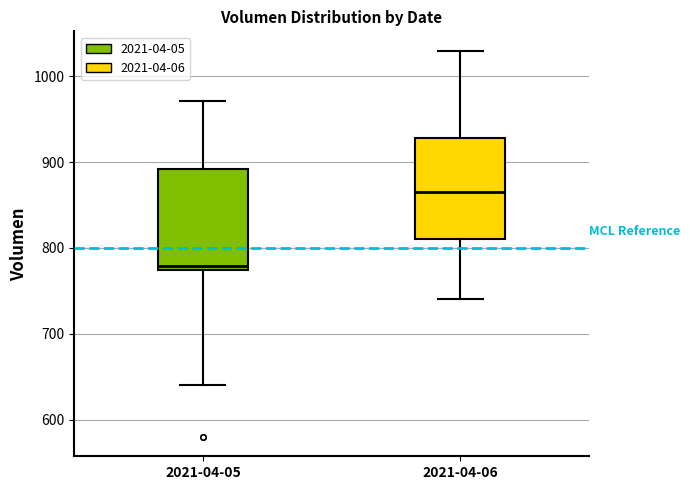

Which box's median line is the highest?

2021-04-06